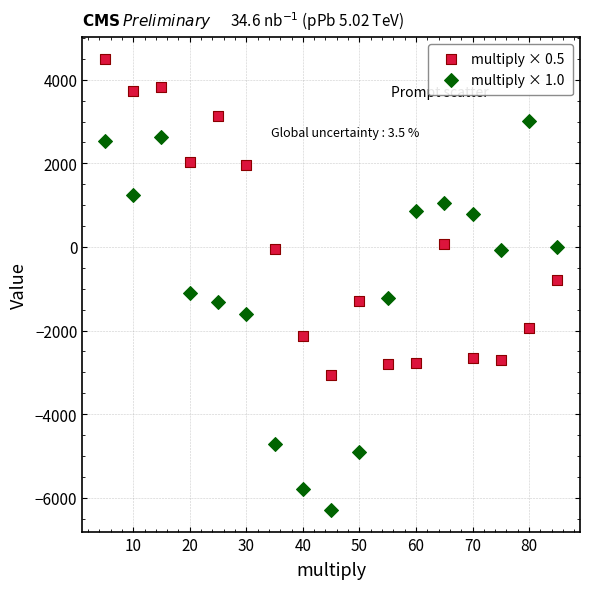

Across all data points, what is the range of X values (max minus min)?

80